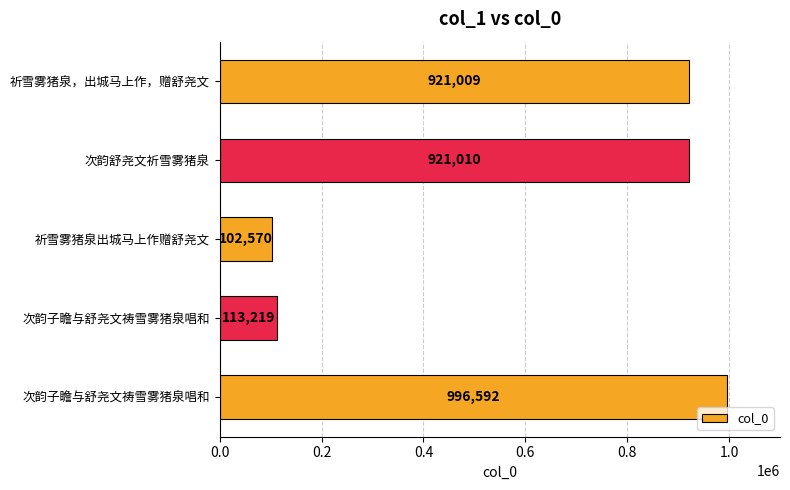

What is the maximum value shown in the chart?

996592